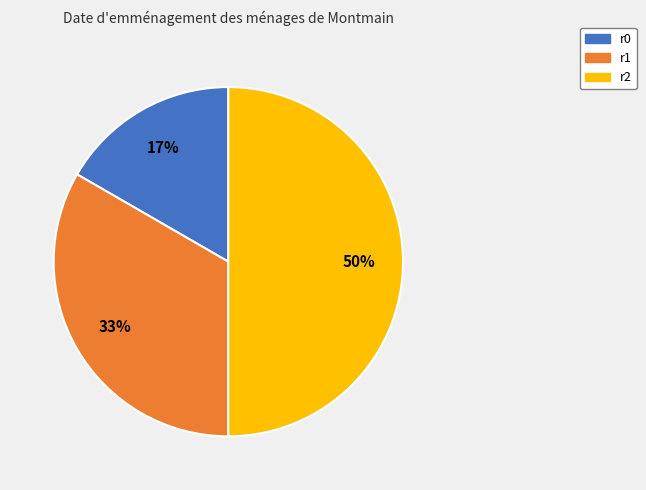

The r1 slice represents 20% of the pie. True or false?

False